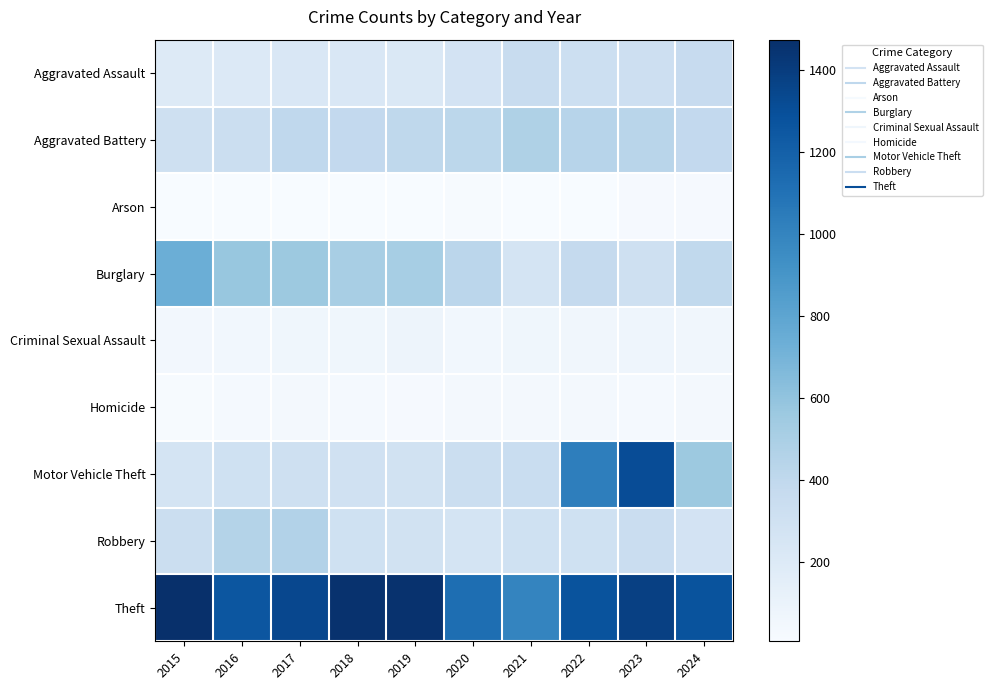

Which series has the widest spread of values?

Motor Vehicle Theft